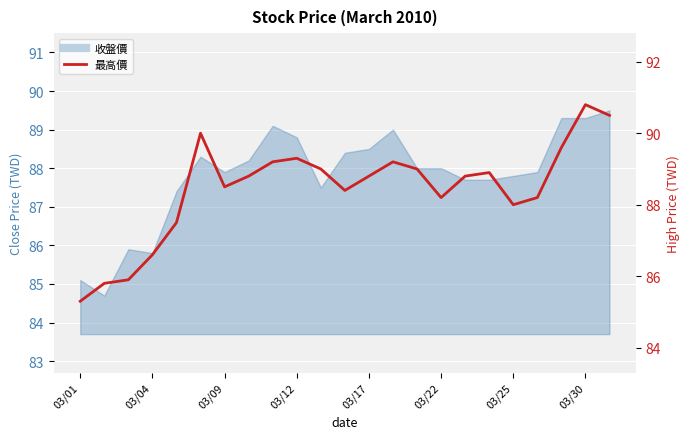

Reading left to right, what are all the values shown in this chart?

85.3	85.8	85.9	86.6	87.5	90.0	88.5	88.8	89.2	89.3	89.0	88.4	88.8	89.2	89.0	88.2	88.8	88.9	88.0	88.2	89.6	90.8	90.5